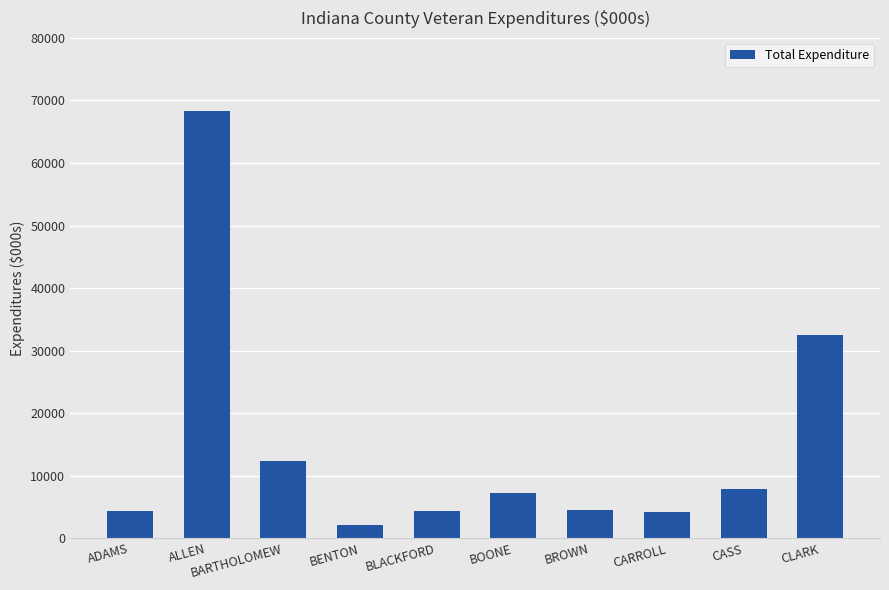

The value at BARTHOLOMEW is 12330.6. True or false?

True